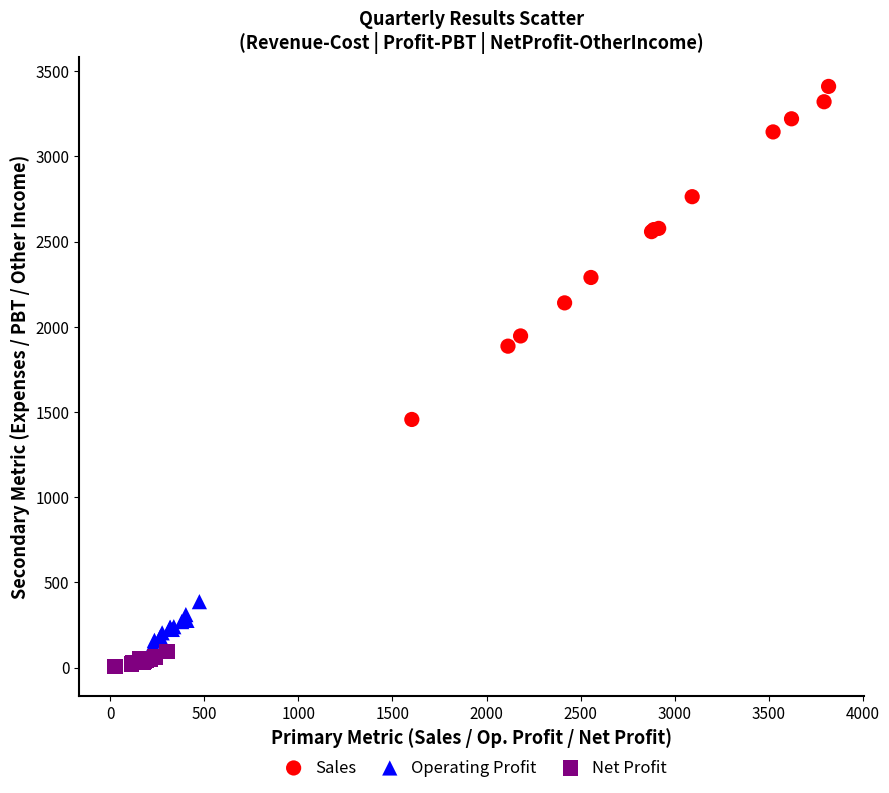

Which series contains the highest Y value?

Sales